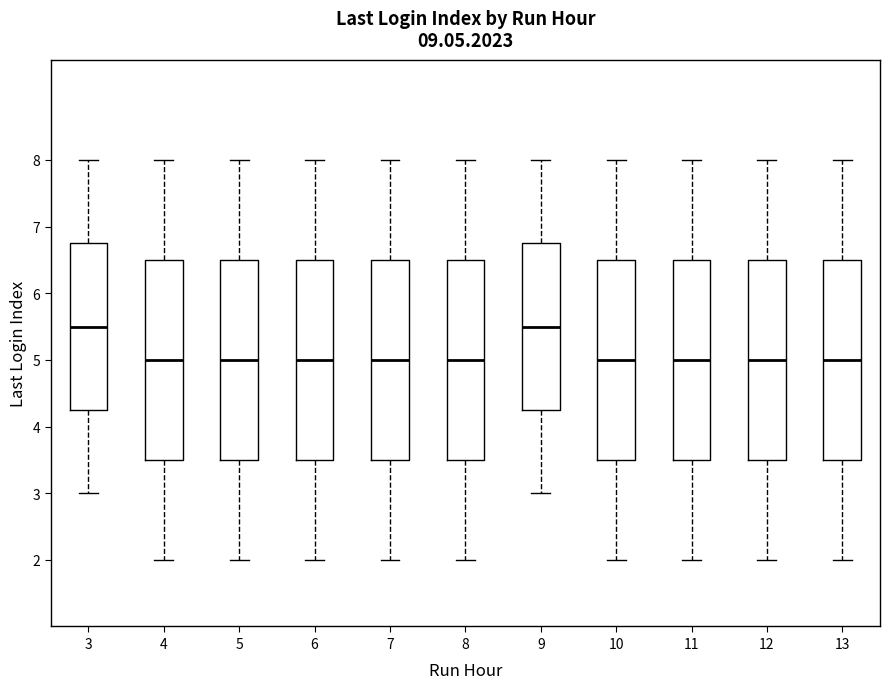

Reading left to right, read every box against the y-axis: the position of its median line, the range the box covers, and the ends of its whiskers. The values are not printed on the chart, so give them approximately, as read against the axis.

3: median 5.5, box 4.3 to 6.8, whiskers 3.0 to 8.0
4: median 5.0, box 3.5 to 6.5, whiskers 2.0 to 8.0
5: median 5.0, box 3.5 to 6.5, whiskers 2.0 to 8.0
6: median 5.0, box 3.5 to 6.5, whiskers 2.0 to 8.0
7: median 5.0, box 3.5 to 6.5, whiskers 2.0 to 8.0
8: median 5.0, box 3.5 to 6.5, whiskers 2.0 to 8.0
9: median 5.5, box 4.3 to 6.8, whiskers 3.0 to 8.0
10: median 5.0, box 3.5 to 6.5, whiskers 2.0 to 8.0
11: median 5.0, box 3.5 to 6.5, whiskers 2.0 to 8.0
12: median 5.0, box 3.5 to 6.5, whiskers 2.0 to 8.0
13: median 5.0, box 3.5 to 6.5, whiskers 2.0 to 8.0